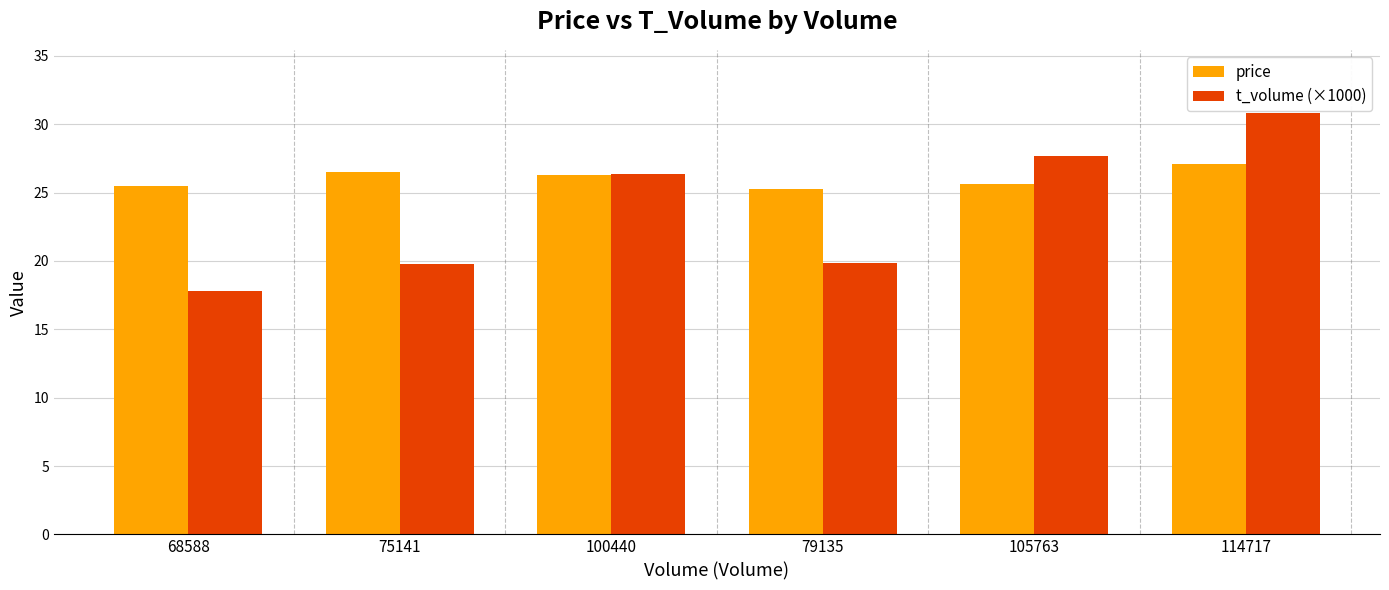

What is the average value of the t_volume (×1000) series?

23.7